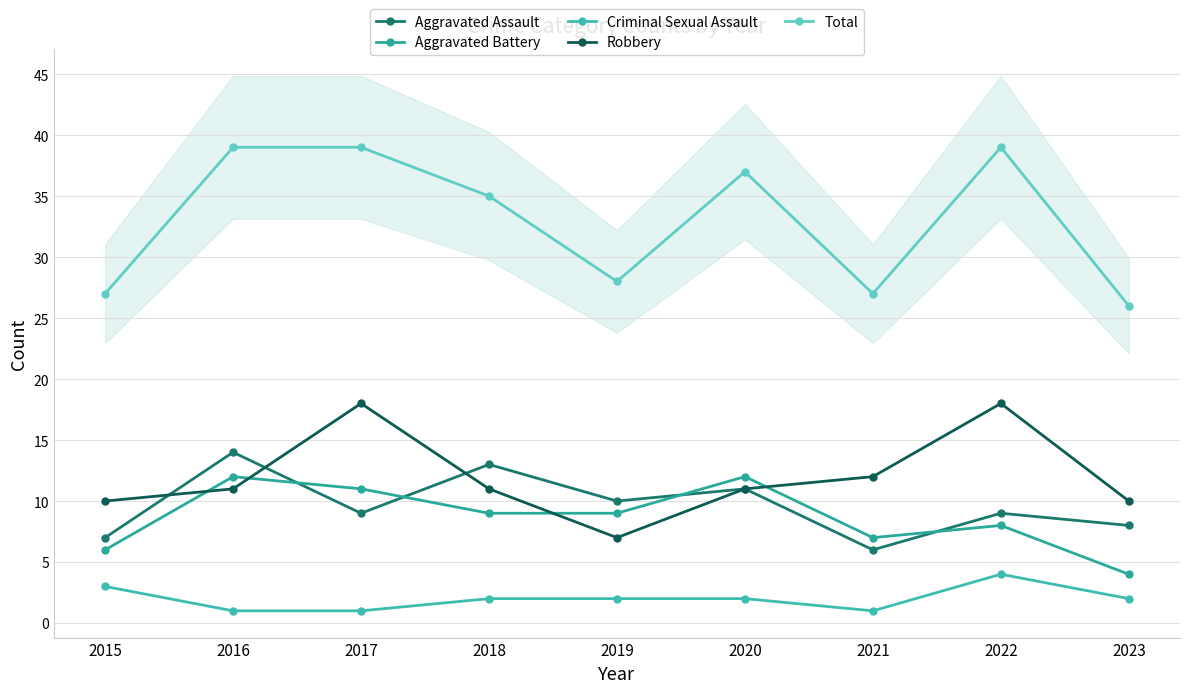

How many data points does each series have?

9